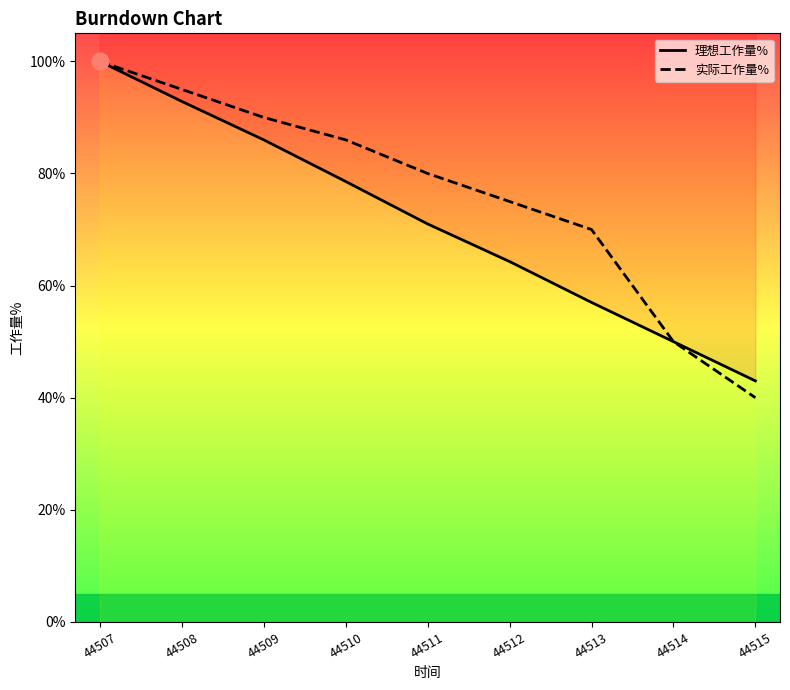

List the series in order of their peak value, highest first.

理想工作量%, 实际工作量%